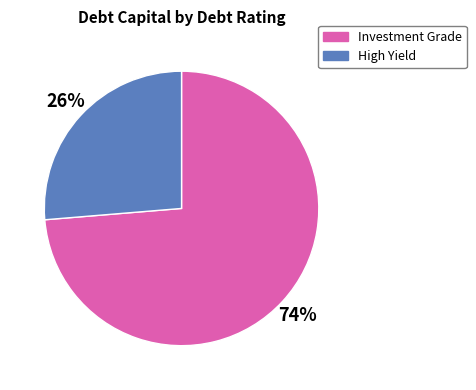

Between High Yield and Investment Grade, which is larger?

Investment Grade